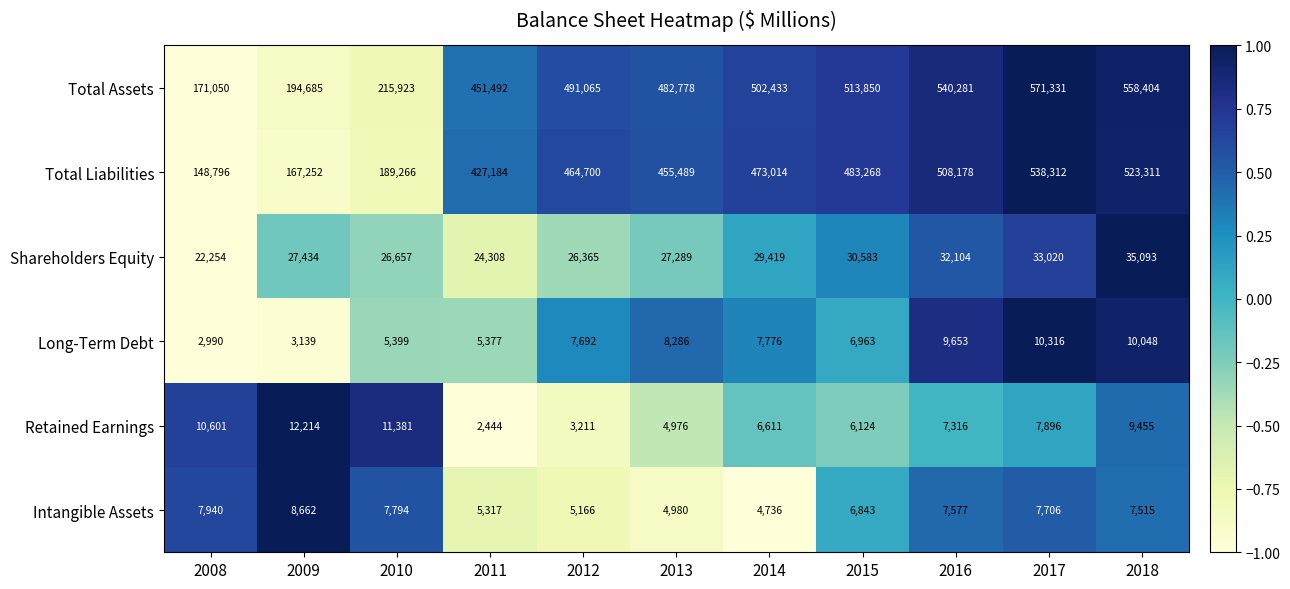

Which series has the largest range (max minus min)?

Total Assets